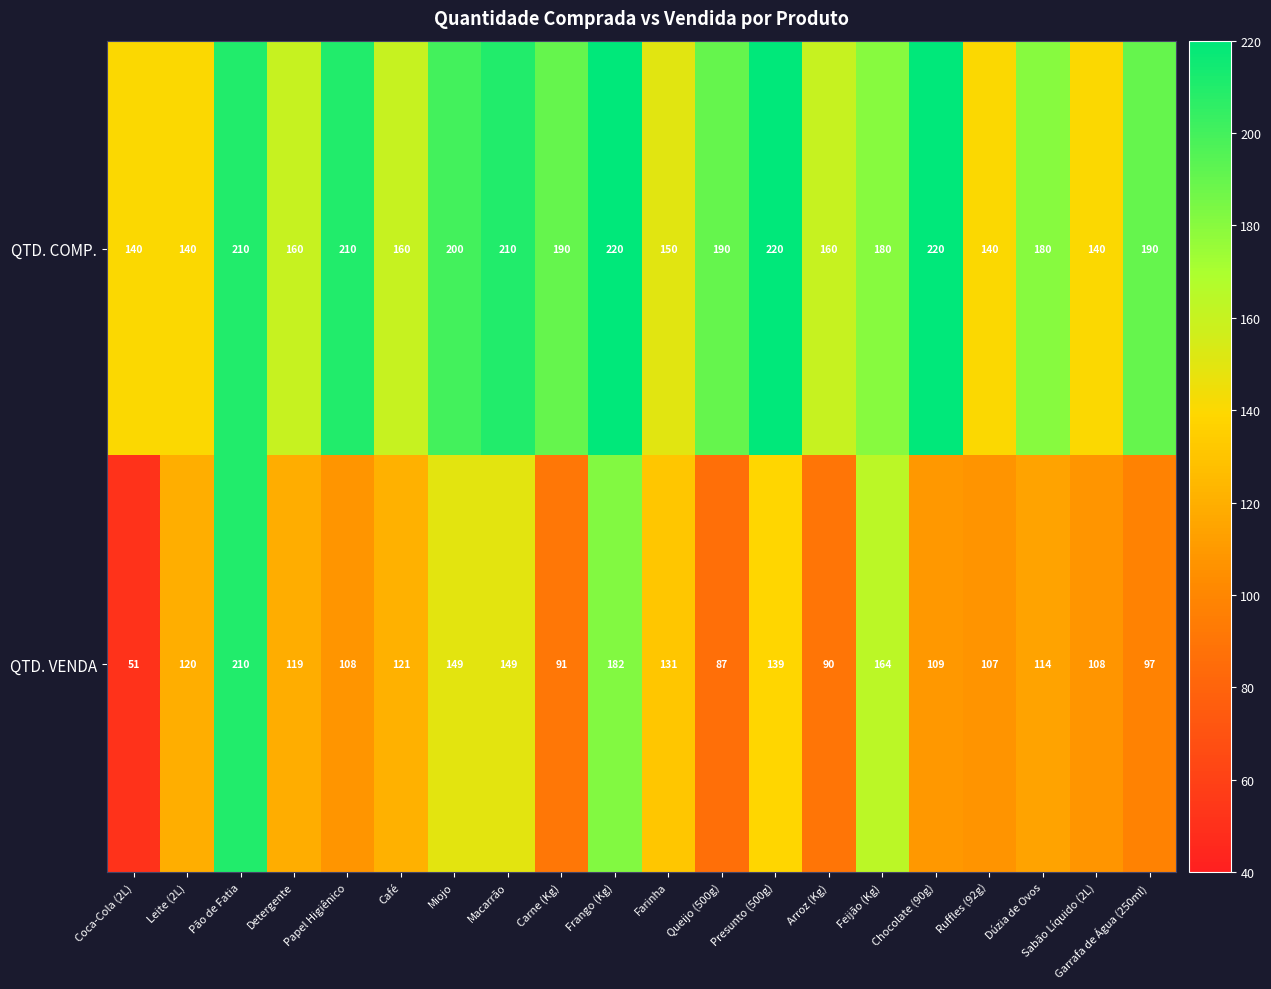

What is the difference between the maximum and second lowest values in the QTD. COMP. series?

80